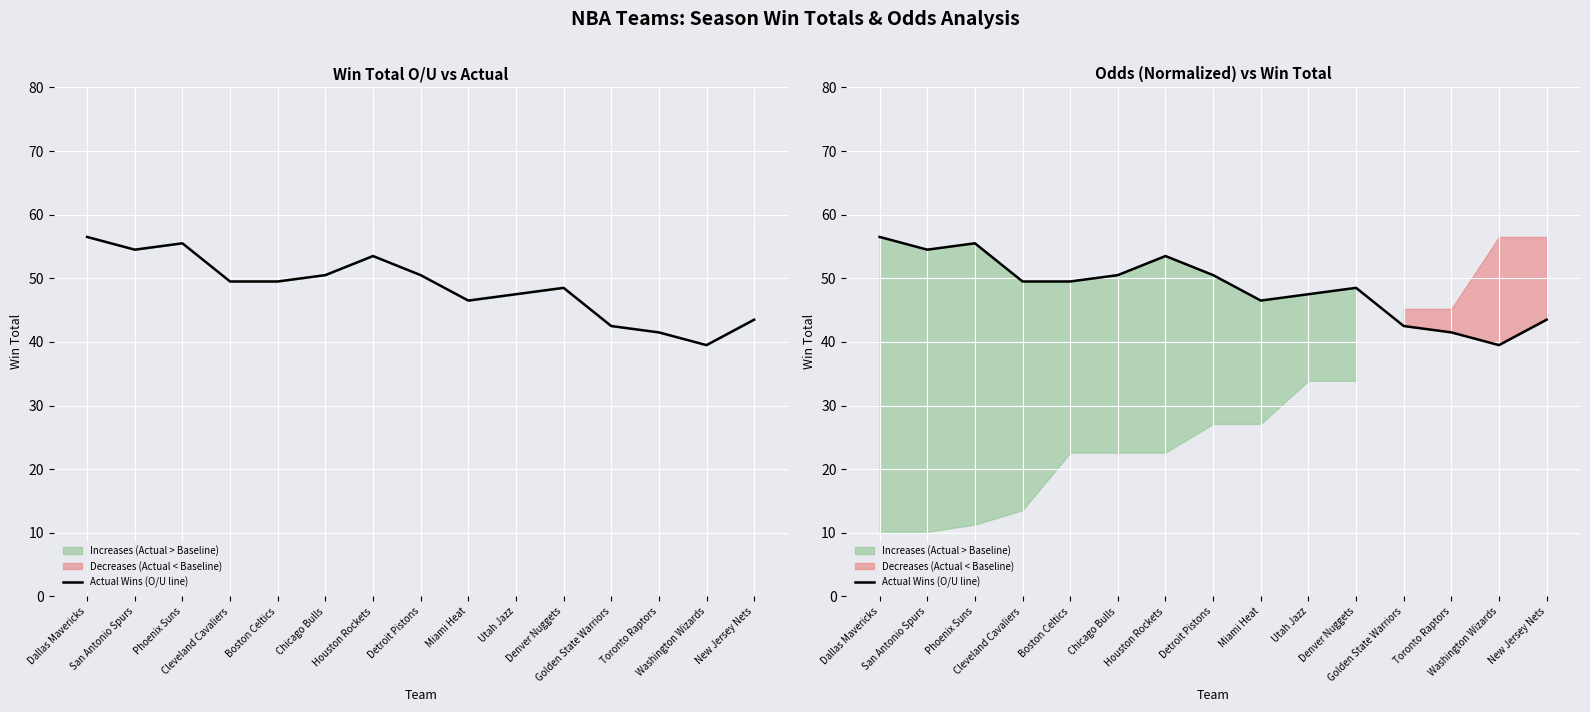

Where is the data nearest to the value 48?

Utah Jazz